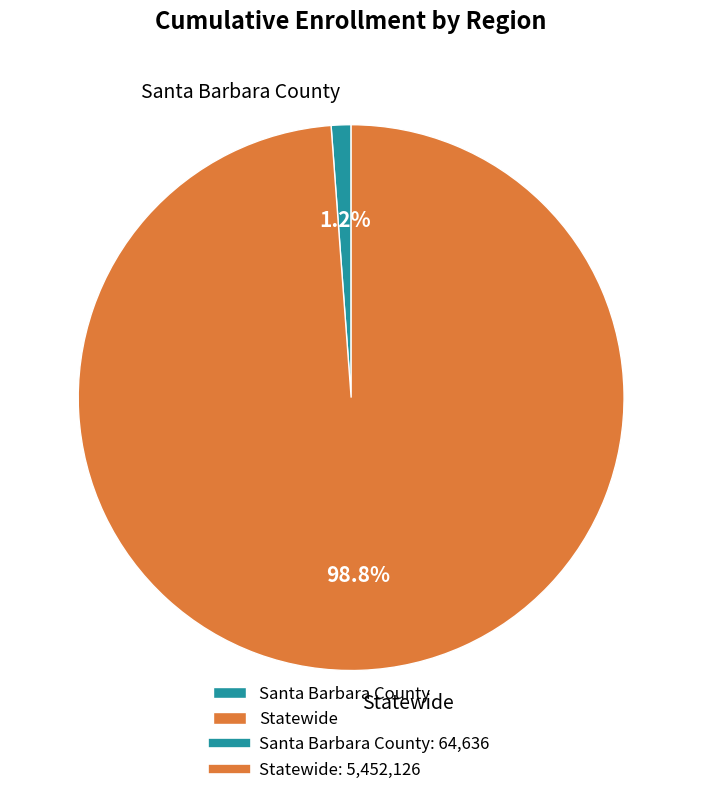

To the nearest percent, what portion does Statewide represent?

99%